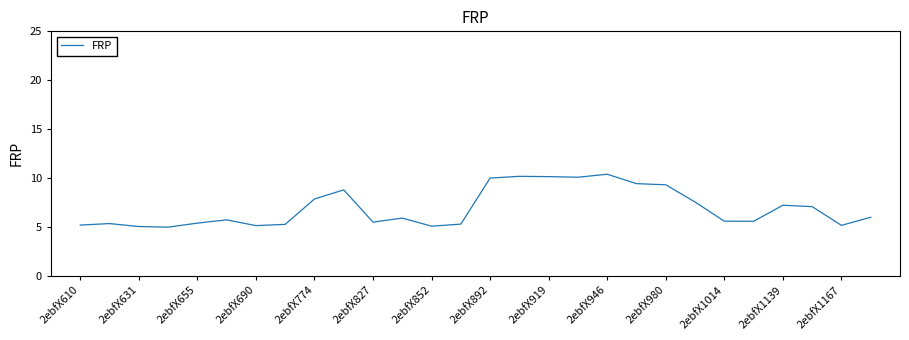

What is the difference between the maximum and minimum values?

5.4